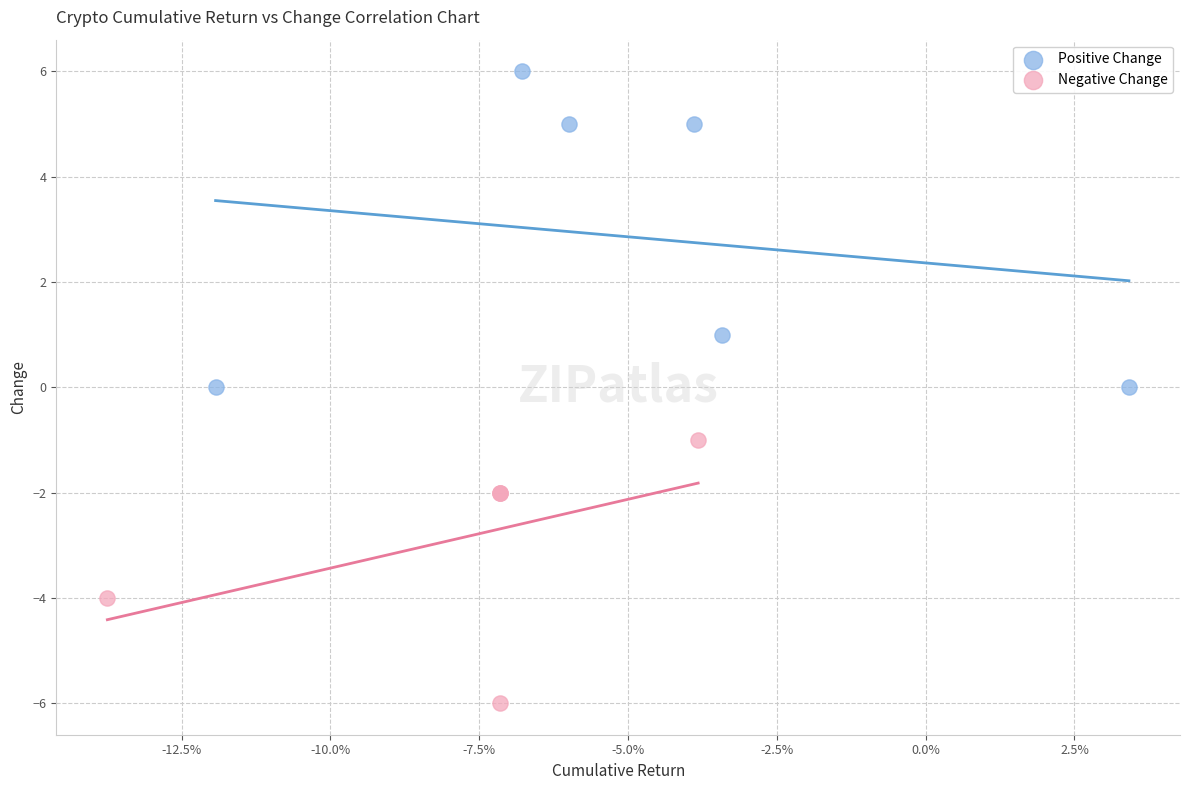

Which series has the largest Y range (max minus min)?

Positive Change